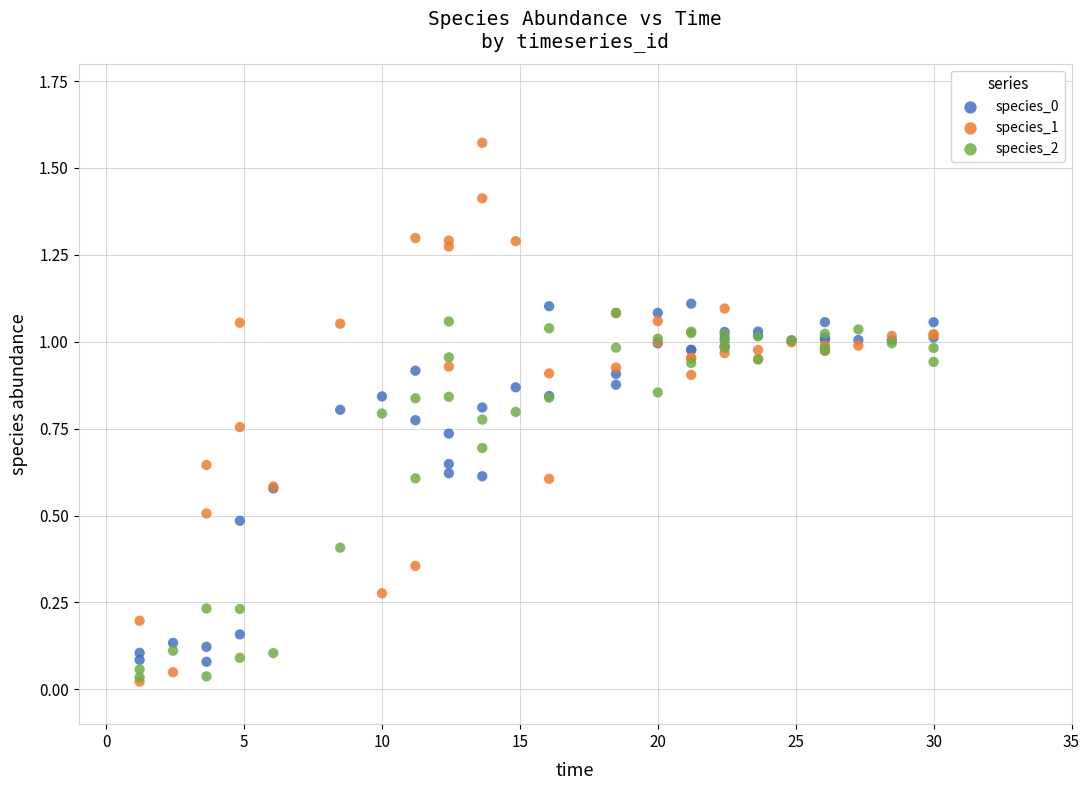

Which series contains the highest Y value?

species_1